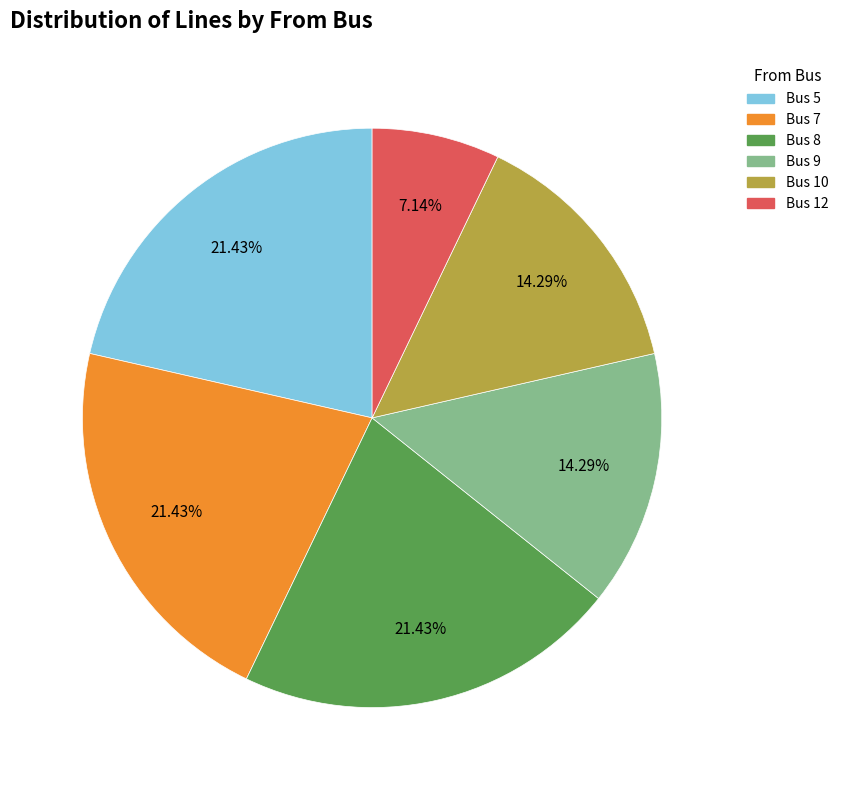

To the nearest percent, what is the difference between the largest and smallest slice percentages?

14%